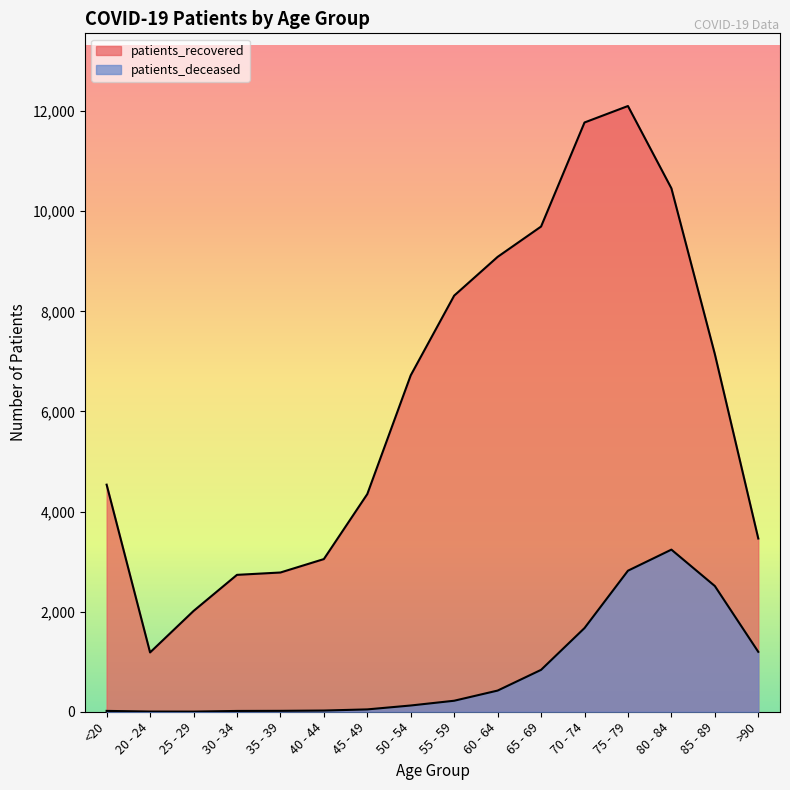

Does the chart have visible grid lines?

No